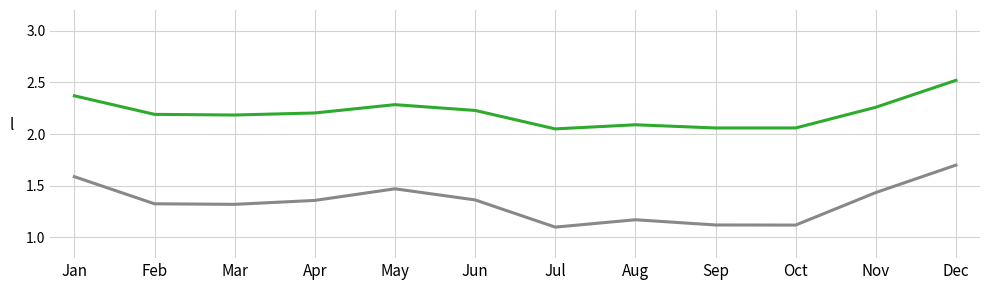

What is the total value across all series at Nov?

3.7